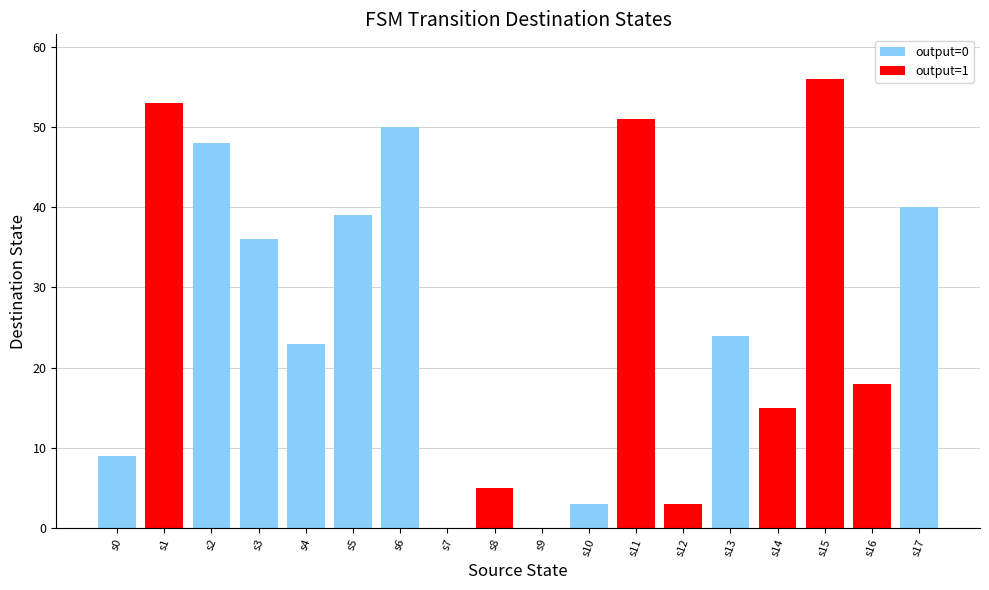

What is the greatest value displayed?

56